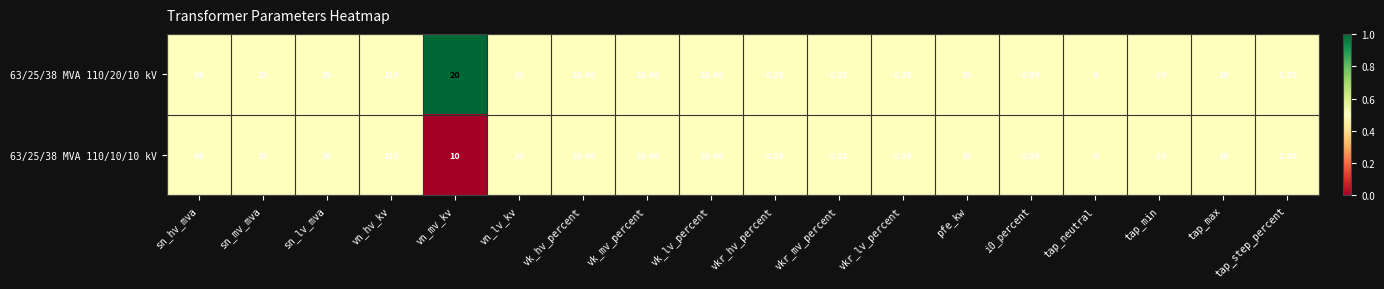

At which label is 63/25/38 MVA 110/20/10 kV closest to 50?

sn_lv_mva